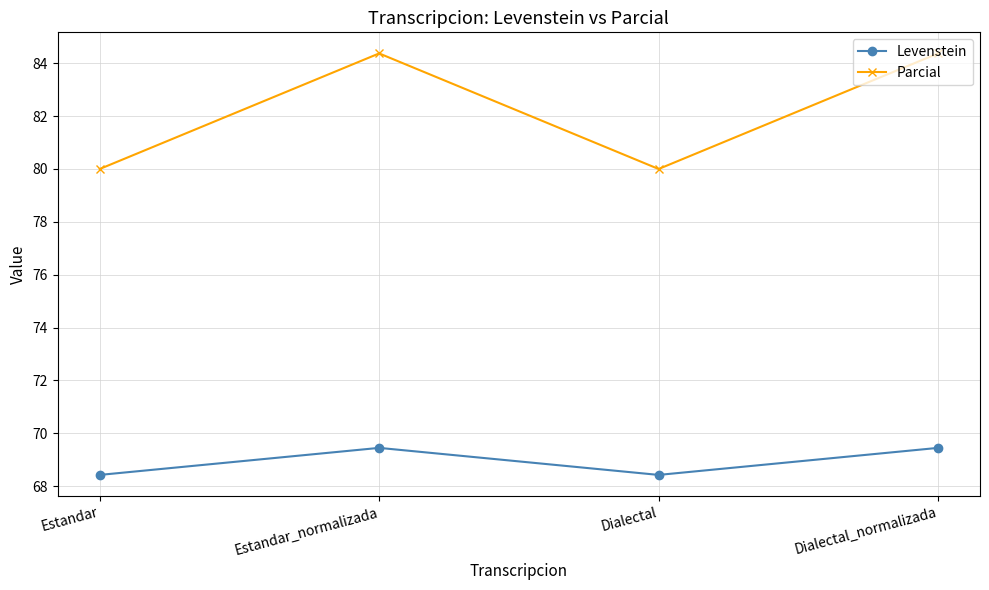

Reading left to right, transcribe all the data shown in this chart.

Levenstein: Estandar=68.4	Estandar_normalizada=69.4	Dialectal=68.4	Dialectal_normalizada=69.4
Parcial: Estandar=80.0	Estandar_normalizada=84.4	Dialectal=80.0	Dialectal_normalizada=84.4